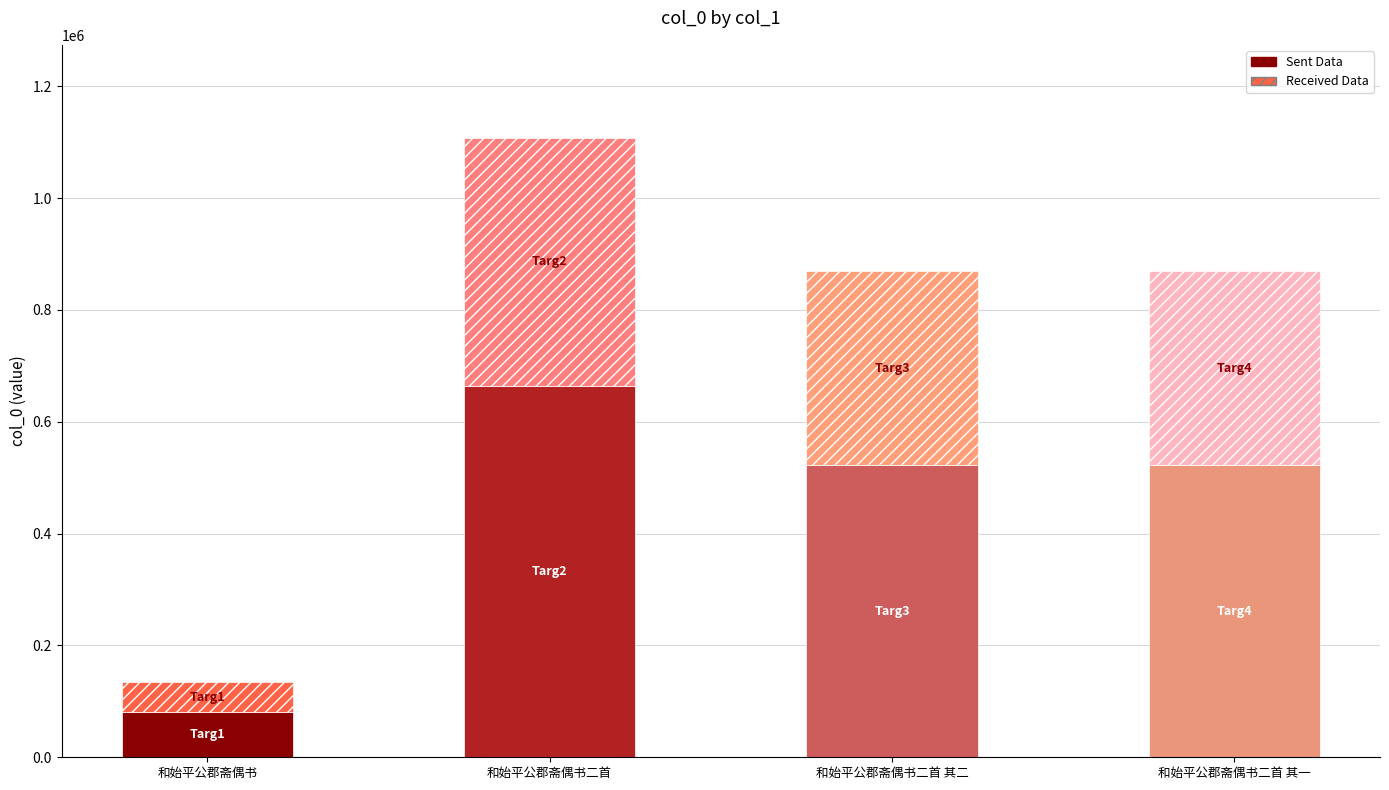

True or false: Sent Data has a value of 117396.5 at 和始平公郡斋偶书二首 其一.

False